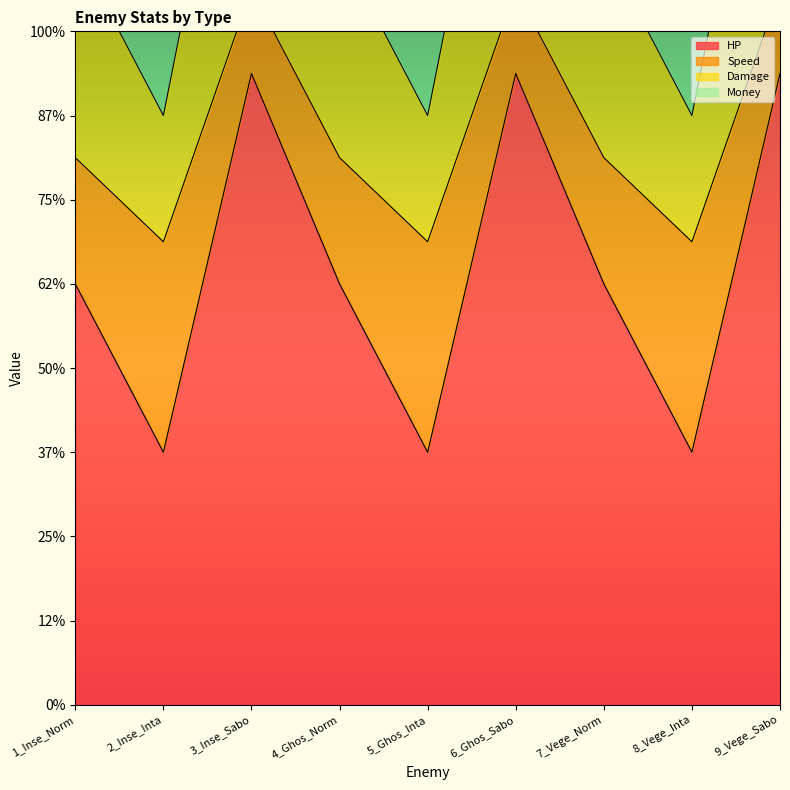

True or false: HP has more than 1 interior local peaks.

True